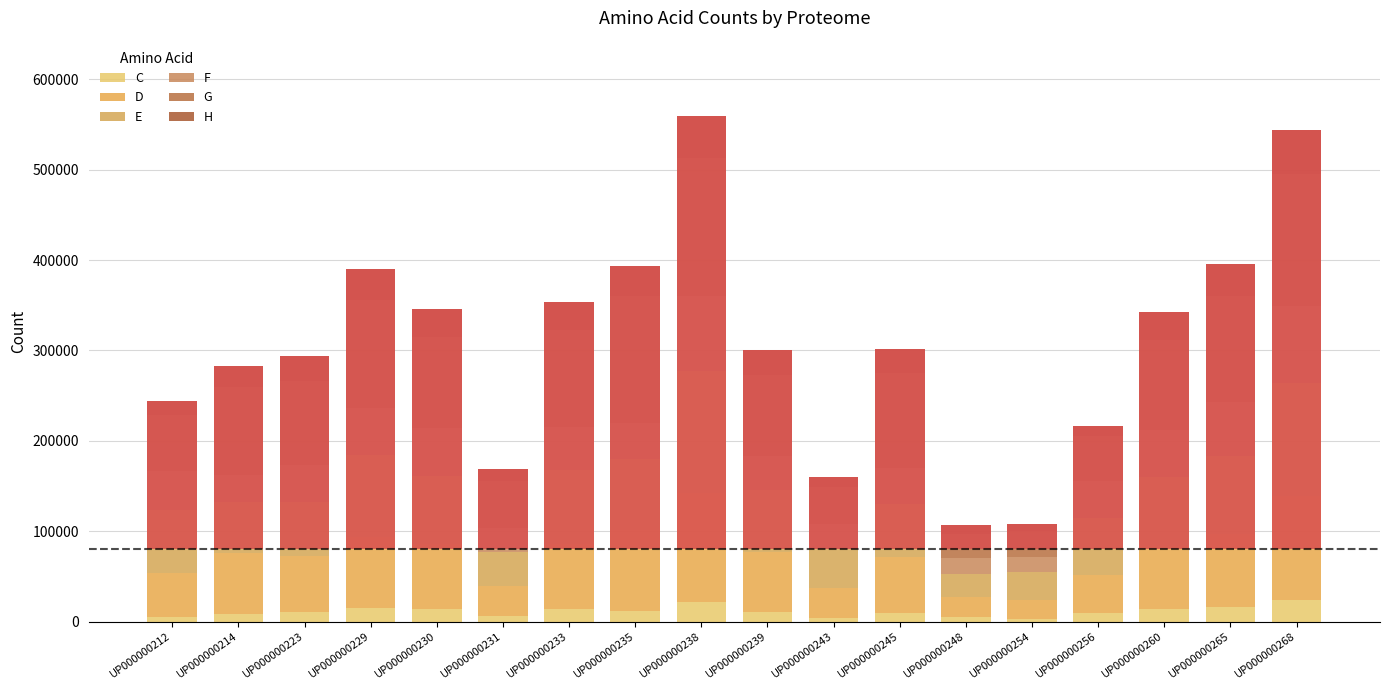

Reading left to right, list all the values displayed in this chart.

C: 5453	8884	10787	14981	13909	6368	14011	11834	22033	10471	3626	10040	4708	2844	9201	13975	16582	24034
D: 48266	67041	61837	78480	71494	33347	71676	89529	120654	66997	33822	60911	22291	21140	42572	70019	80823	114910
E: 69833	56474	59387	90676	76009	37162	82235	78693	135082	68005	43390	58844	25513	30971	62401	75667	85452	125510
F: 43313	29558	41251	52511	52507	26789	47813	39451	82200	37793	27534	40537	17574	16200	41477	52658	59589	84707
G: 61628	97184	93007	119458	101046	51866	107026	140323	153534	89164	40067	105102	26509	29251	49415	99482	117738	146529
H: 15473	23414	27566	33570	30497	13630	30903	33243	45475	27974	11398	26265	10782	7935	11432	30637	35512	48377